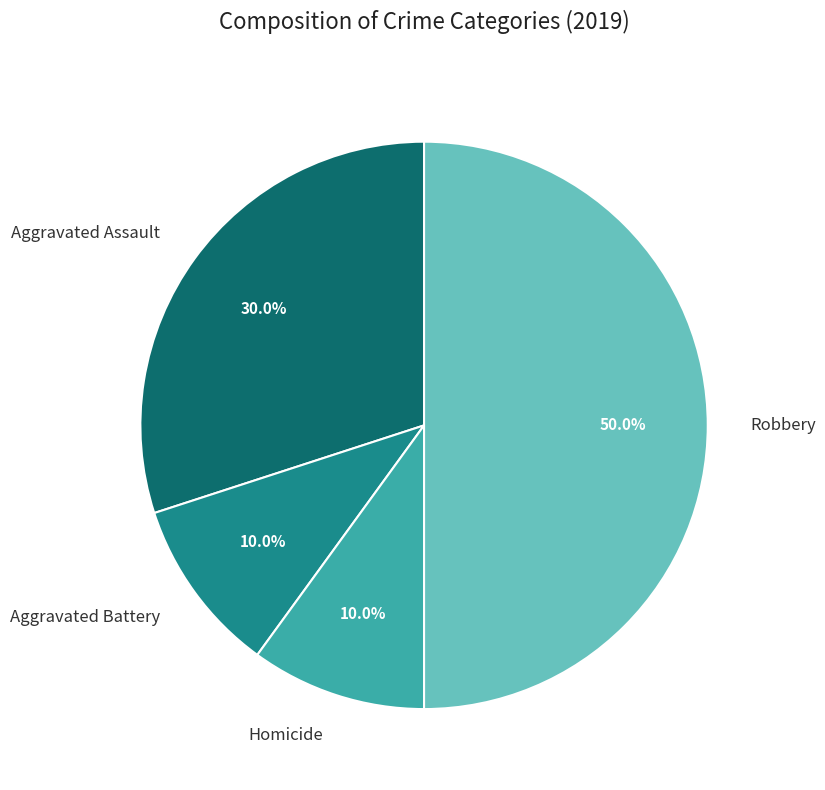

How many segments does this pie chart have?

4